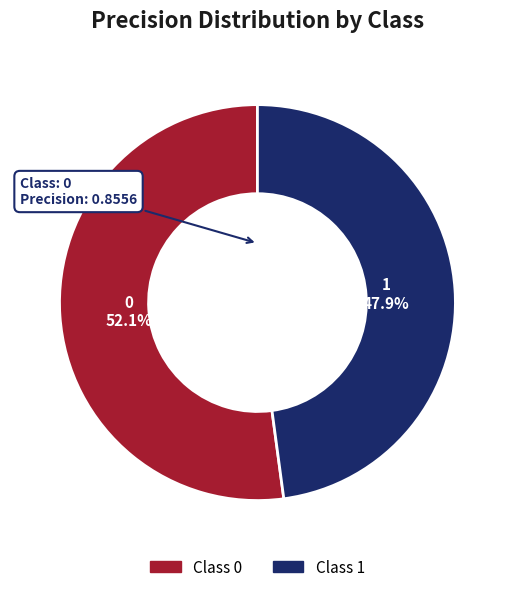

To the nearest percent, what percentage of the pie is 1?

48%